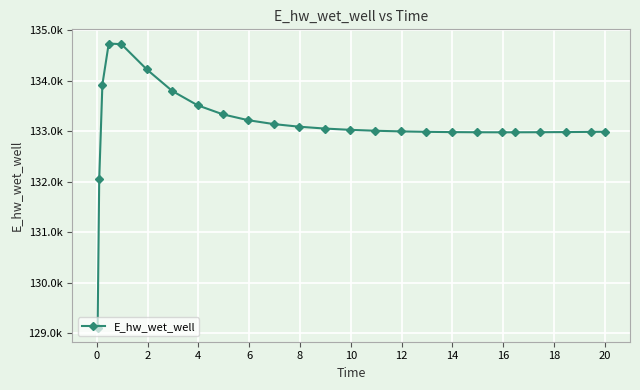

Does the chart have visible grid lines?

Yes